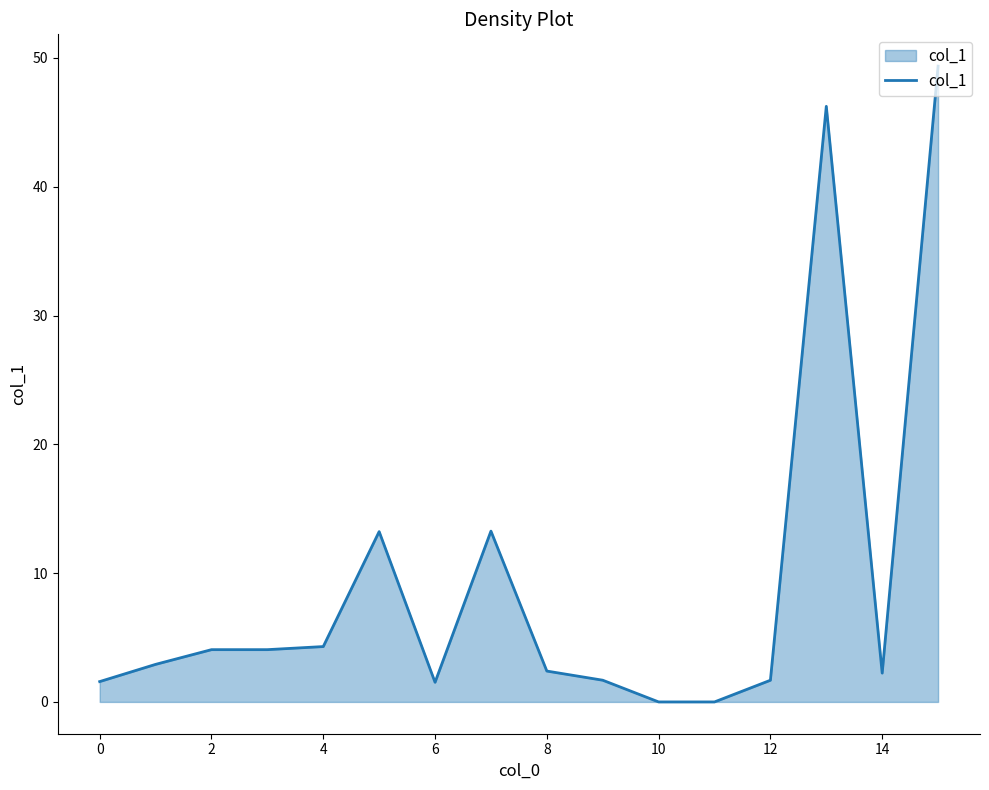

True or false: the data shows 1.6 at 0.

True